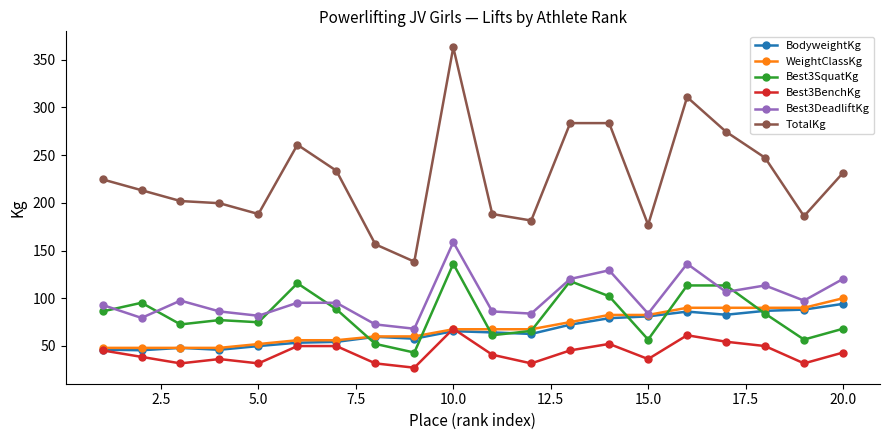

What is the minimum value shown in the chart?

27.2